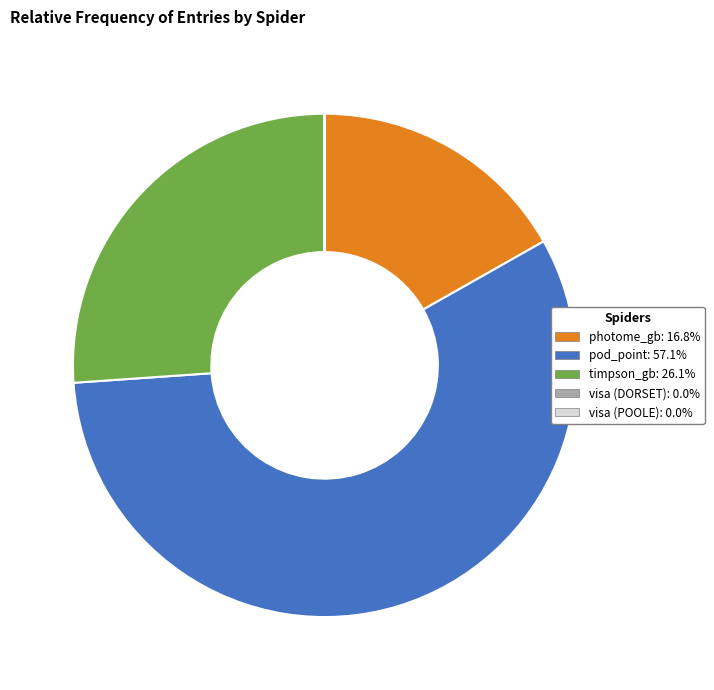

What is the majority slice?

pod_point